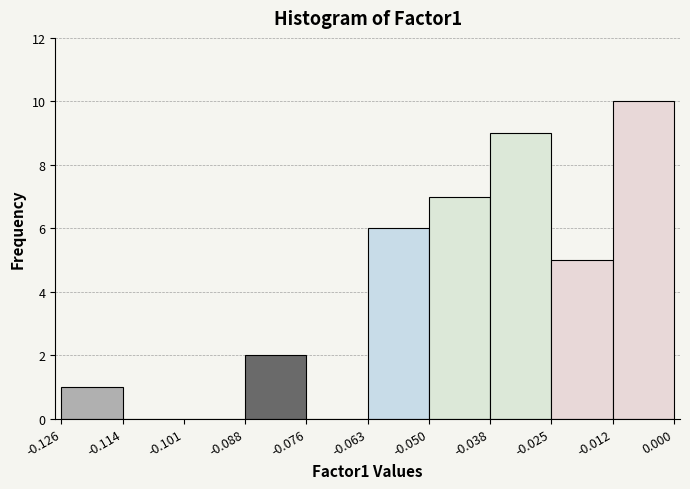

Reading left to right, transcribe this chart: for each bar, give the range it covers on the x-axis and its height. The values are not printed on the chart, so give them approximately, as read against the axis.

-0.126 to -0.114: 1
-0.114 to -0.101: 0
-0.101 to -0.088: 0
-0.088 to -0.076: 2
-0.076 to -0.063: 0
-0.063 to -0.050: 6
-0.050 to -0.038: 7
-0.038 to -0.025: 9
-0.025 to -0.012: 5
-0.012 to 0.000: 10